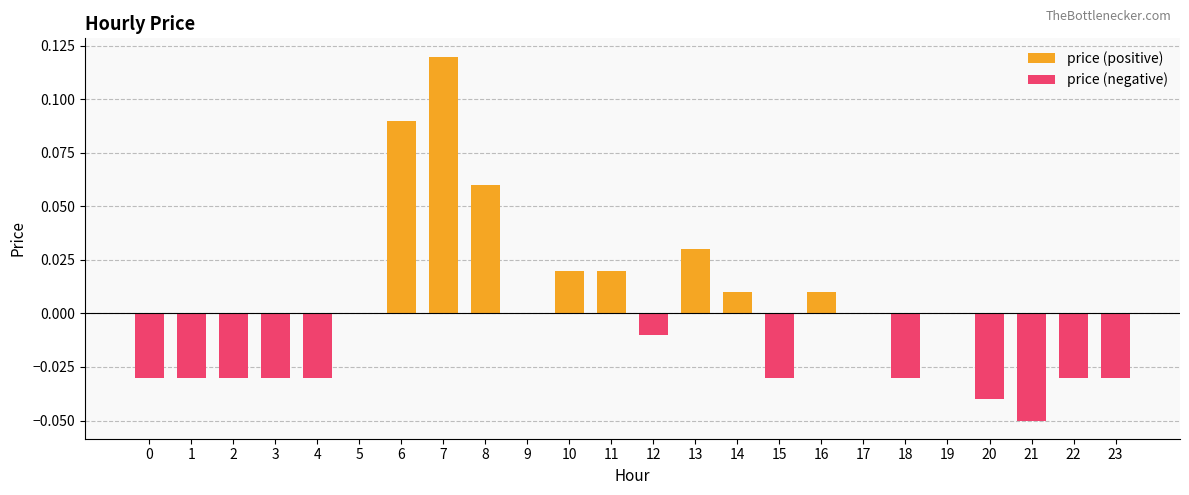

Is it true that price (positive) equals 0.2 at 7?

False